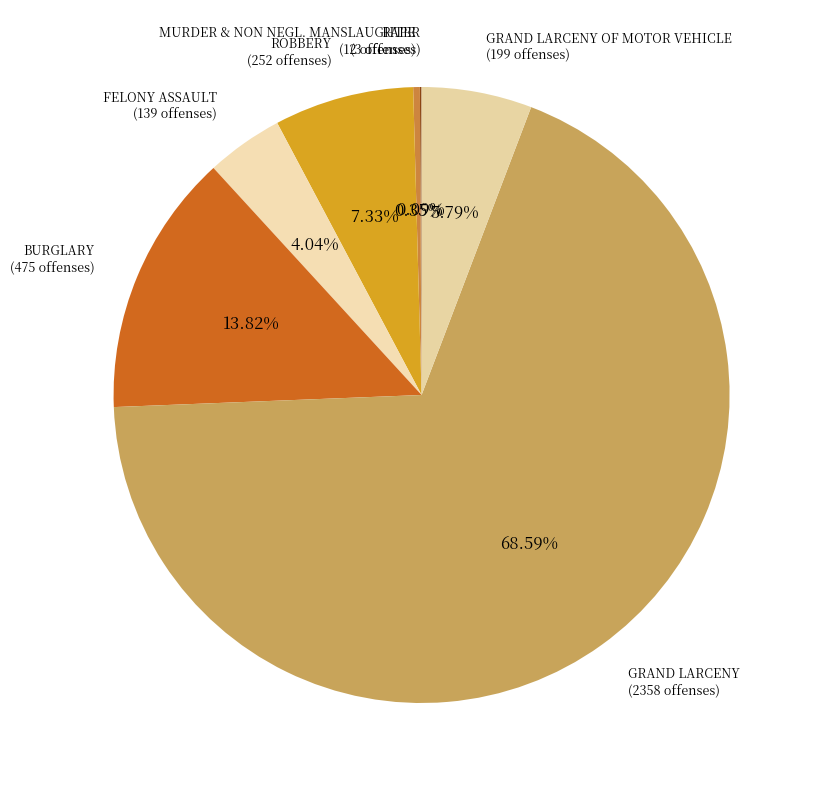

What is the largest slice in the pie chart?

GRAND LARCENY